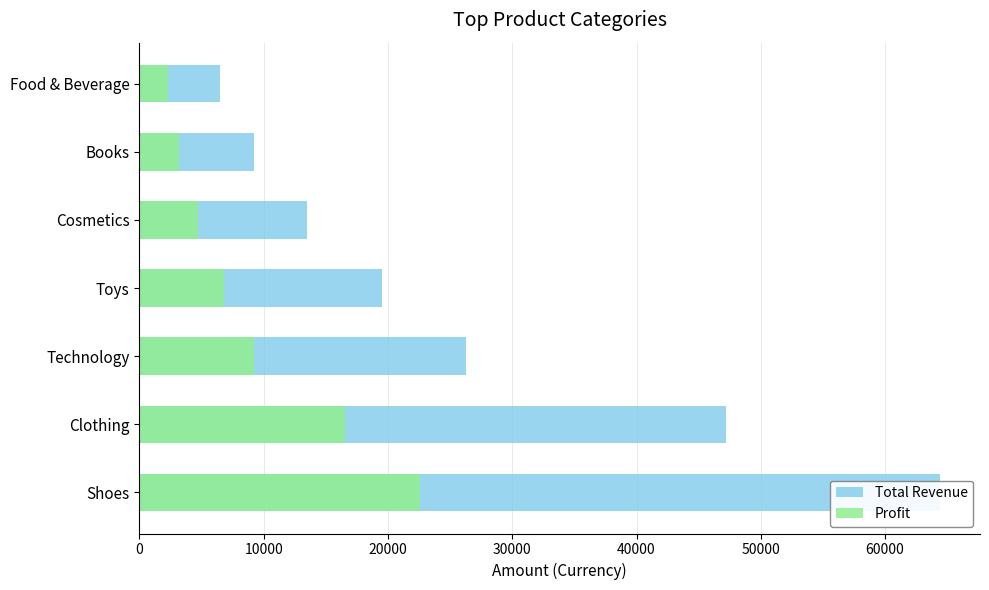

What is the difference between the maximum and minimum values in the Total Revenue series?

57919.6